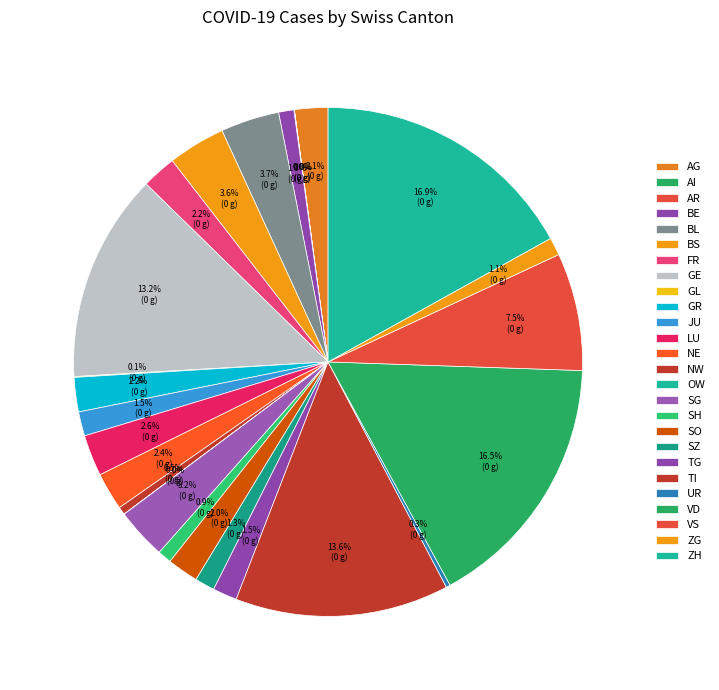

Count the number of slices in the pie.

26